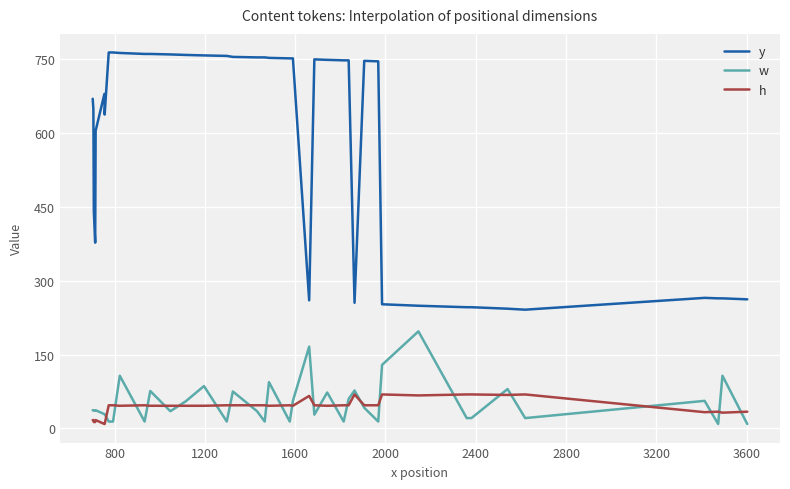

Rank the series by their maximum value, from highest to lowest.

y, w, h